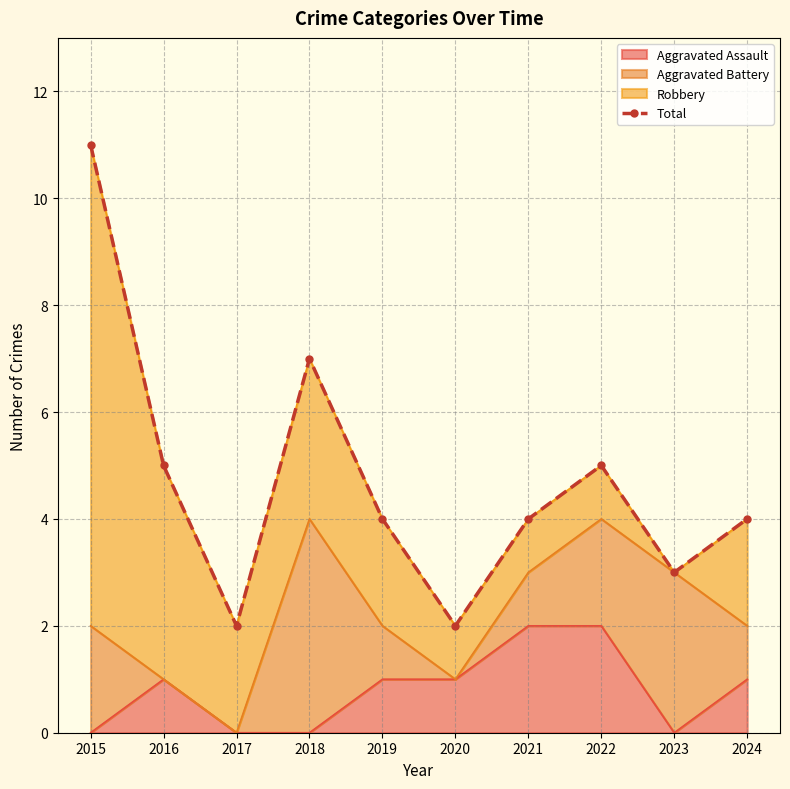

What is the difference between the maximum and minimum values?

9